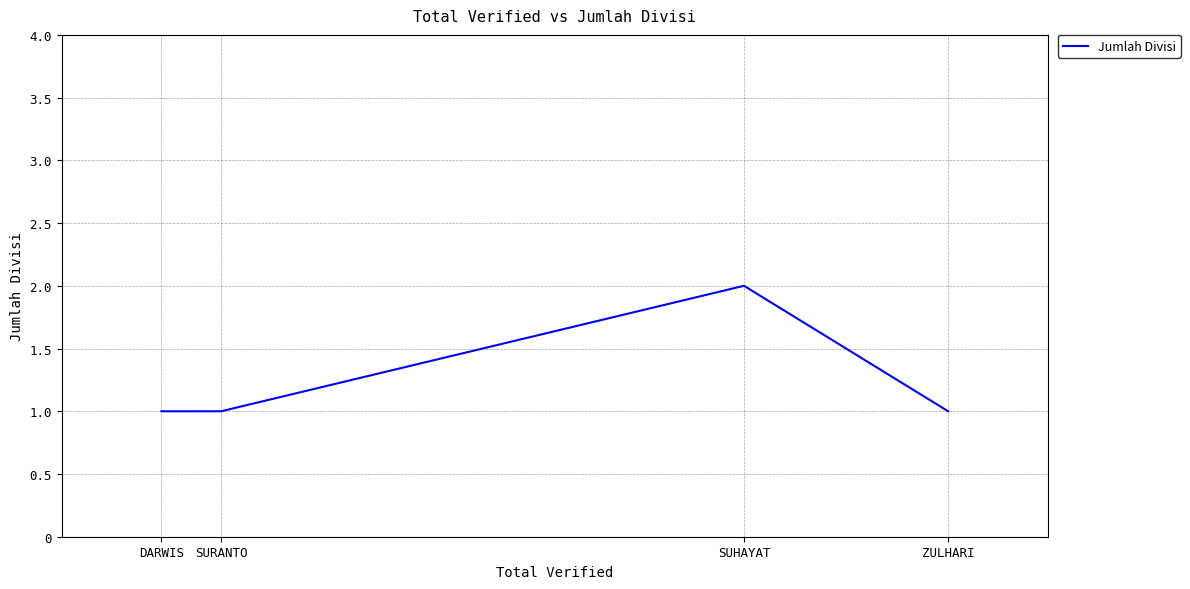

What is the approximate value at DARWIS?

1